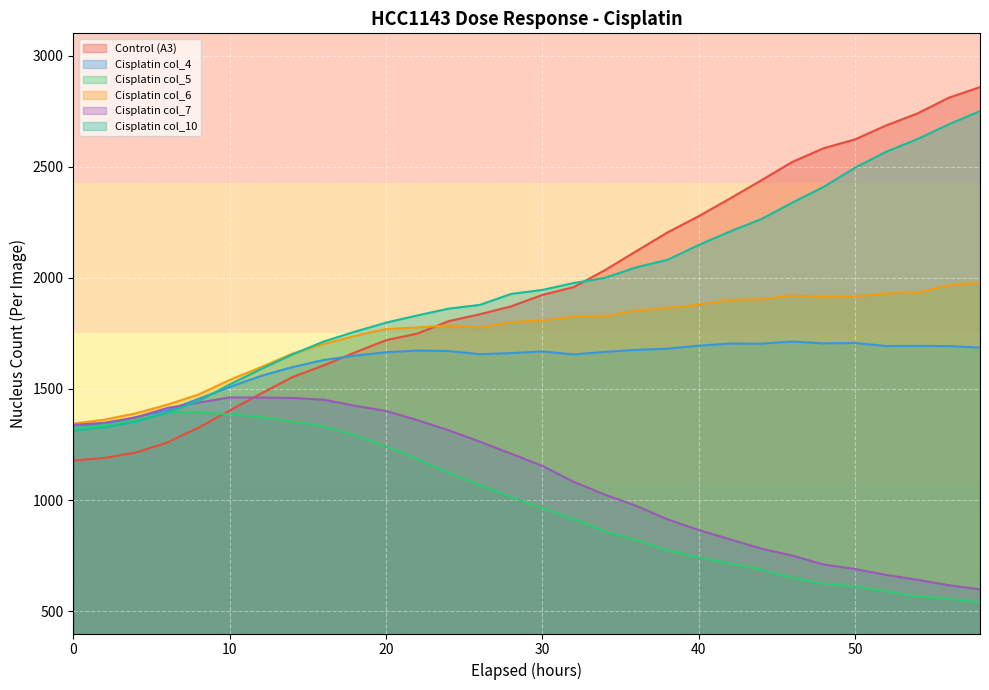

How many lines are shown in the chart?

6